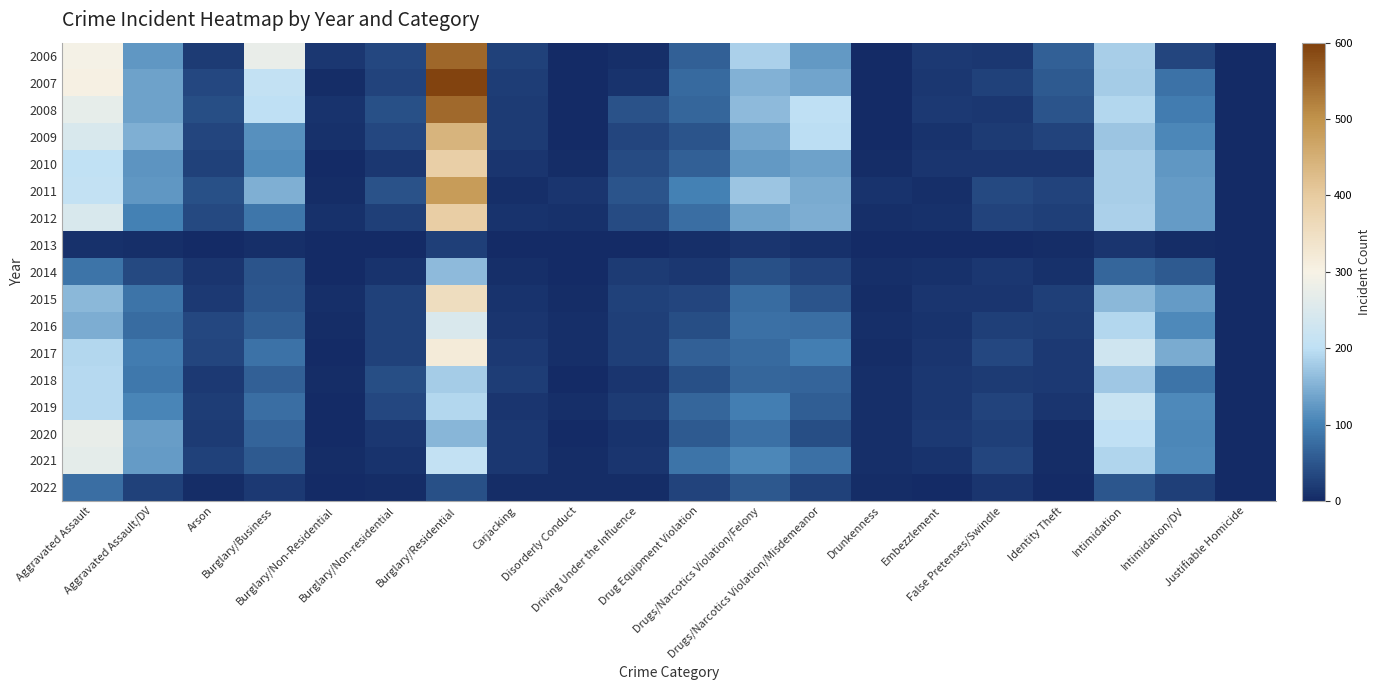

Reading right to left, transcribe all the data shown in this chart.

2006: Justifiable Homicide=1	Intimidation/DV=32	Intimidation=182	Identity Theft=62	False Pretenses/Swindle=15	Embezzlement=18	Drunkenness=0	Drugs/Narcotics Violation/Misdemeanor=126	Drugs/Narcotics Violation/Felony=184	Drug Equipment Violation=63	Driving Under the Influence=6	Disorderly Conduct=0	Carjacking=27	Burglary/Residential=551	Burglary/Non-residential=33	Burglary/Non-Residential=15	Burglary/Business=275	Arson=19	Aggravated Assault/DV=124	Aggravated Assault=294
2007: Justifiable Homicide=2	Intimidation/DV=84	Intimidation=179	Identity Theft=56	False Pretenses/Swindle=26	Embezzlement=16	Drunkenness=0	Drugs/Narcotics Violation/Misdemeanor=137	Drugs/Narcotics Violation/Felony=151	Drug Equipment Violation=74	Driving Under the Influence=10	Disorderly Conduct=0	Carjacking=22	Burglary/Residential=593	Burglary/Non-residential=30	Burglary/Non-Residential=4	Burglary/Business=208	Arson=33	Aggravated Assault/DV=134	Aggravated Assault=304
2008: Justifiable Homicide=1	Intimidation/DV=95	Intimidation=192	Identity Theft=49	False Pretenses/Swindle=16	Embezzlement=17	Drunkenness=0	Drugs/Narcotics Violation/Misdemeanor=201	Drugs/Narcotics Violation/Felony=161	Drug Equipment Violation=69	Driving Under the Influence=45	Disorderly Conduct=0	Carjacking=20	Burglary/Residential=549	Burglary/Non-residential=43	Burglary/Non-Residential=10	Burglary/Business=201	Arson=40	Aggravated Assault/DV=135	Aggravated Assault=271
2009: Justifiable Homicide=0	Intimidation/DV=107	Intimidation=173	Identity Theft=29	False Pretenses/Swindle=19	Embezzlement=10	Drunkenness=2	Drugs/Narcotics Violation/Misdemeanor=199	Drugs/Narcotics Violation/Felony=139	Drug Equipment Violation=49	Driving Under the Influence=31	Disorderly Conduct=0	Carjacking=19	Burglary/Residential=442	Burglary/Non-residential=35	Burglary/Non-Residential=9	Burglary/Business=116	Arson=31	Aggravated Assault/DV=148	Aggravated Assault=244
2010: Justifiable Homicide=1	Intimidation/DV=124	Intimidation=182	Identity Theft=14	False Pretenses/Swindle=13	Embezzlement=12	Drunkenness=3	Drugs/Narcotics Violation/Misdemeanor=134	Drugs/Narcotics Violation/Felony=126	Drug Equipment Violation=63	Driving Under the Influence=38	Disorderly Conduct=4	Carjacking=14	Burglary/Residential=391	Burglary/Non-residential=15	Burglary/Non-Residential=2	Burglary/Business=112	Arson=27	Aggravated Assault/DV=120	Aggravated Assault=206
2011: Justifiable Homicide=1	Intimidation/DV=127	Intimidation=182	Identity Theft=29	False Pretenses/Swindle=37	Embezzlement=7	Drunkenness=10	Drugs/Narcotics Violation/Misdemeanor=145	Drugs/Narcotics Violation/Felony=173	Drug Equipment Violation=99	Driving Under the Influence=49	Disorderly Conduct=12	Carjacking=6	Burglary/Residential=483	Burglary/Non-residential=46	Burglary/Non-Residential=4	Burglary/Business=149	Arson=44	Aggravated Assault/DV=124	Aggravated Assault=208
2012: Justifiable Homicide=0	Intimidation/DV=128	Intimidation=183	Identity Theft=25	False Pretenses/Swindle=30	Embezzlement=9	Drunkenness=7	Drugs/Narcotics Violation/Misdemeanor=146	Drugs/Narcotics Violation/Felony=135	Drug Equipment Violation=79	Driving Under the Influence=38	Disorderly Conduct=9	Carjacking=10	Burglary/Residential=393	Burglary/Non-residential=24	Burglary/Non-Residential=8	Burglary/Business=87	Arson=37	Aggravated Assault/DV=99	Aggravated Assault=246
2013: Justifiable Homicide=1	Intimidation/DV=4	Intimidation=13	Identity Theft=4	False Pretenses/Swindle=2	Embezzlement=0	Drunkenness=0	Drugs/Narcotics Violation/Misdemeanor=9	Drugs/Narcotics Violation/Felony=12	Drug Equipment Violation=6	Driving Under the Influence=2	Disorderly Conduct=1	Carjacking=0	Burglary/Residential=24	Burglary/Non-residential=0	Burglary/Non-Residential=0	Burglary/Business=6	Arson=1	Aggravated Assault/DV=5	Aggravated Assault=9
2014: Justifiable Homicide=0	Intimidation/DV=56	Intimidation=68	Identity Theft=9	False Pretenses/Swindle=16	Embezzlement=9	Drunkenness=5	Drugs/Narcotics Violation/Misdemeanor=30	Drugs/Narcotics Violation/Felony=44	Drug Equipment Violation=15	Driving Under the Influence=21	Disorderly Conduct=1	Carjacking=7	Burglary/Residential=160	Burglary/Non-residential=10	Burglary/Non-Residential=0	Burglary/Business=47	Arson=13	Aggravated Assault/DV=36	Aggravated Assault=86
2015: Justifiable Homicide=1	Intimidation/DV=128	Intimidation=159	Identity Theft=25	False Pretenses/Swindle=14	Embezzlement=14	Drunkenness=4	Drugs/Narcotics Violation/Misdemeanor=47	Drugs/Narcotics Violation/Felony=75	Drug Equipment Violation=31	Driving Under the Influence=26	Disorderly Conduct=4	Carjacking=10	Burglary/Residential=356	Burglary/Non-residential=26	Burglary/Non-Residential=5	Burglary/Business=51	Arson=18	Aggravated Assault/DV=86	Aggravated Assault=159
2016: Justifiable Homicide=1	Intimidation/DV=109	Intimidation=192	Identity Theft=22	False Pretenses/Swindle=25	Embezzlement=10	Drunkenness=5	Drugs/Narcotics Violation/Misdemeanor=79	Drugs/Narcotics Violation/Felony=81	Drug Equipment Violation=40	Driving Under the Influence=24	Disorderly Conduct=6	Carjacking=14	Burglary/Residential=248	Burglary/Non-residential=26	Burglary/Non-Residential=4	Burglary/Business=59	Arson=33	Aggravated Assault/DV=77	Aggravated Assault=147
2017: Justifiable Homicide=0	Intimidation/DV=145	Intimidation=228	Identity Theft=17	False Pretenses/Swindle=33	Embezzlement=14	Drunkenness=3	Drugs/Narcotics Violation/Misdemeanor=98	Drugs/Narcotics Violation/Felony=74	Drug Equipment Violation=62	Driving Under the Influence=24	Disorderly Conduct=6	Carjacking=17	Burglary/Residential=317	Burglary/Non-residential=26	Burglary/Non-Residential=2	Burglary/Business=83	Arson=32	Aggravated Assault/DV=96	Aggravated Assault=191
2018: Justifiable Homicide=1	Intimidation/DV=85	Intimidation=175	Identity Theft=18	False Pretenses/Swindle=20	Embezzlement=15	Drunkenness=6	Drugs/Narcotics Violation/Misdemeanor=66	Drugs/Narcotics Violation/Felony=68	Drug Equipment Violation=44	Driving Under the Influence=12	Disorderly Conduct=2	Carjacking=23	Burglary/Residential=179	Burglary/Non-residential=41	Burglary/Non-Residential=3	Burglary/Business=62	Arson=18	Aggravated Assault/DV=90	Aggravated Assault=193
2019: Justifiable Homicide=0	Intimidation/DV=110	Intimidation=217	Identity Theft=14	False Pretenses/Swindle=29	Embezzlement=15	Drunkenness=6	Drugs/Narcotics Violation/Misdemeanor=60	Drugs/Narcotics Violation/Felony=97	Drug Equipment Violation=69	Driving Under the Influence=20	Disorderly Conduct=5	Carjacking=13	Burglary/Residential=192	Burglary/Non-residential=33	Burglary/Non-Residential=1	Burglary/Business=78	Arson=22	Aggravated Assault/DV=104	Aggravated Assault=193
2020: Justifiable Homicide=1	Intimidation/DV=107	Intimidation=202	Identity Theft=3	False Pretenses/Swindle=24	Embezzlement=17	Drunkenness=7	Drugs/Narcotics Violation/Misdemeanor=42	Drugs/Narcotics Violation/Felony=81	Drug Equipment Violation=56	Driving Under the Influence=10	Disorderly Conduct=2	Carjacking=16	Burglary/Residential=156	Burglary/Non-residential=15	Burglary/Non-Residential=1	Burglary/Business=67	Arson=19	Aggravated Assault/DV=131	Aggravated Assault=272
2021: Justifiable Homicide=0	Intimidation/DV=109	Intimidation=188	Identity Theft=4	False Pretenses/Swindle=32	Embezzlement=10	Drunkenness=6	Drugs/Narcotics Violation/Misdemeanor=82	Drugs/Narcotics Violation/Felony=106	Drug Equipment Violation=85	Driving Under the Influence=13	Disorderly Conduct=3	Carjacking=16	Burglary/Residential=208	Burglary/Non-residential=10	Burglary/Non-Residential=3	Burglary/Business=56	Arson=28	Aggravated Assault/DV=128	Aggravated Assault=267
2022: Justifiable Homicide=0	Intimidation/DV=25	Intimidation=51	Identity Theft=1	False Pretenses/Swindle=12	Embezzlement=2	Drunkenness=4	Drugs/Narcotics Violation/Misdemeanor=26	Drugs/Narcotics Violation/Felony=52	Drug Equipment Violation=29	Driving Under the Influence=4	Disorderly Conduct=4	Carjacking=3	Burglary/Residential=43	Burglary/Non-residential=4	Burglary/Non-Residential=0	Burglary/Business=17	Arson=4	Aggravated Assault/DV=28	Aggravated Assault=78